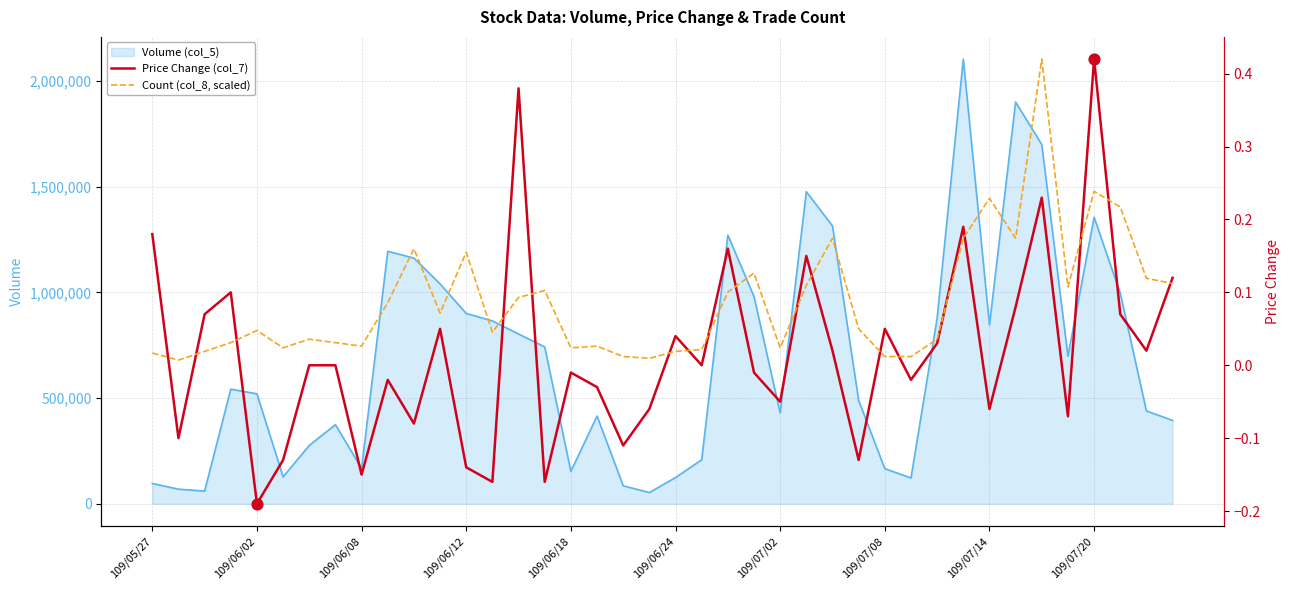

Which series reaches the maximum Y coordinate?

Price Change (col_7)